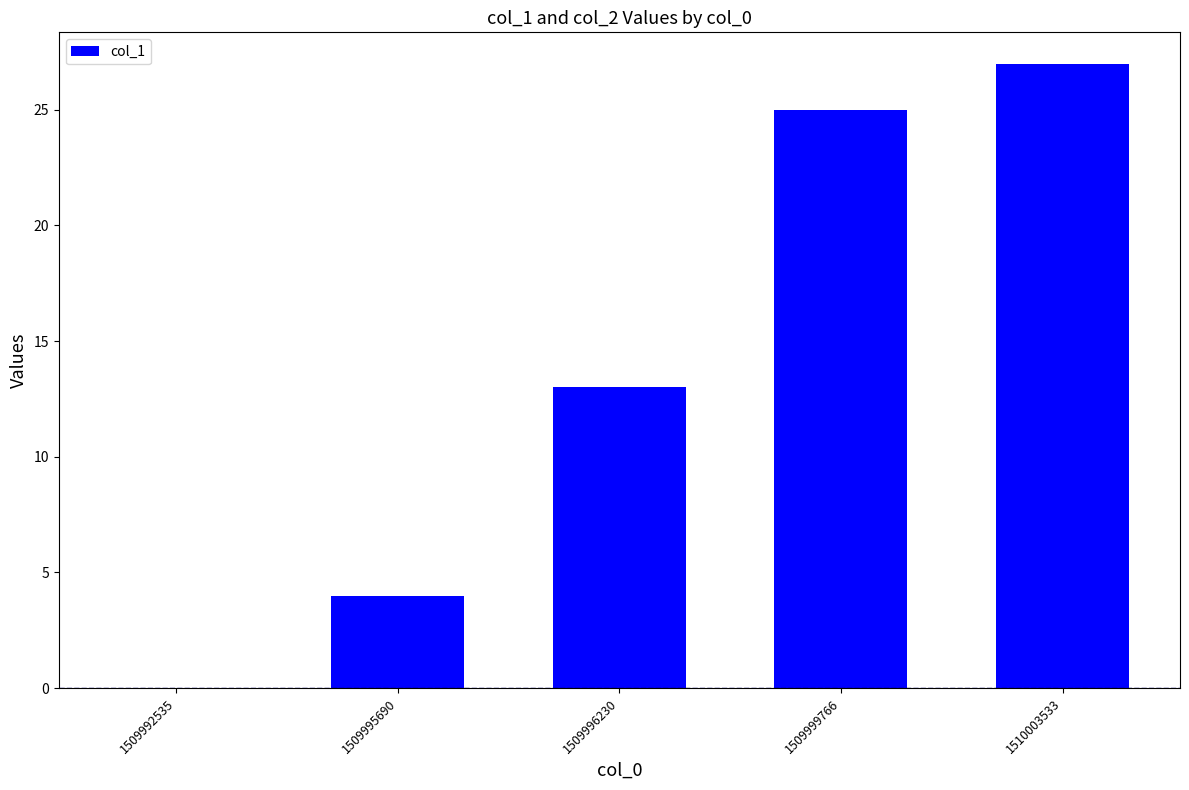

Is it true that the value at 1509992535 is 0?

True